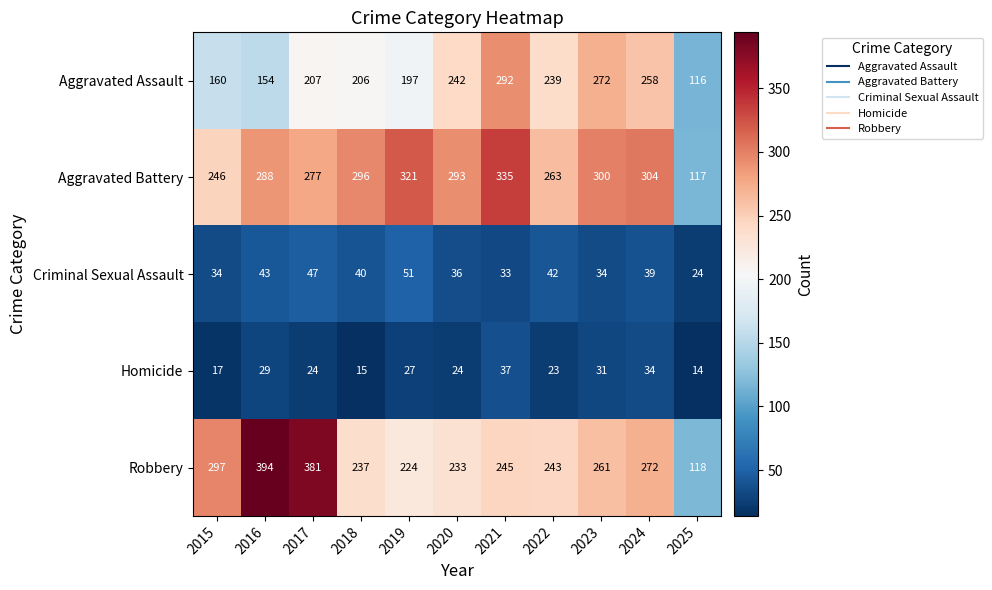

The Homicide series shows 37 at 2021. True or false?

True